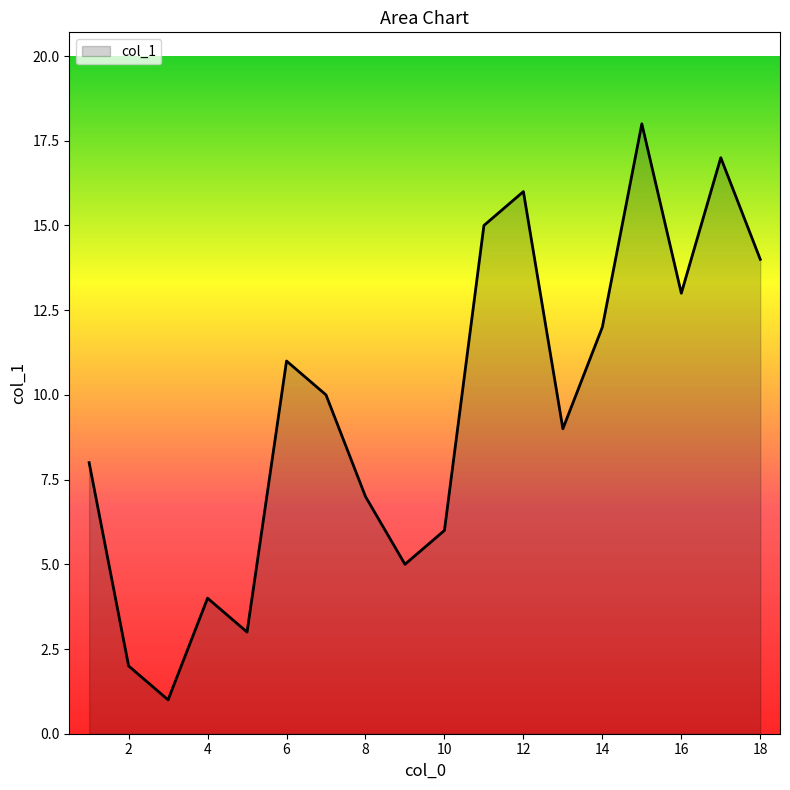

What is the difference between the second highest and second lowest values?

15